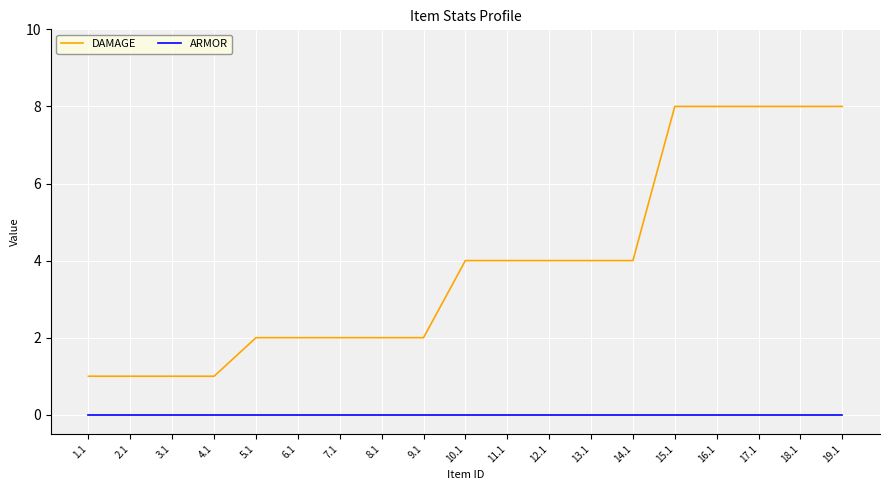

What value does the DAMAGE series have at 8.1?

2